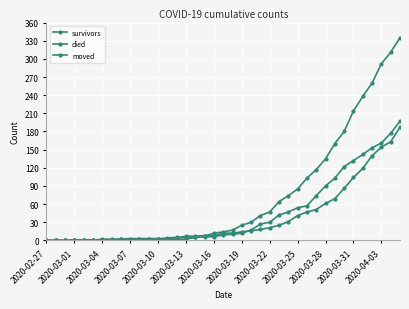

True or false: moved has more than 2 interior local peaks.

False